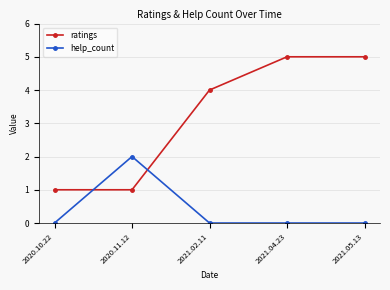

What are all the series names shown in the legend?

ratings, help_count